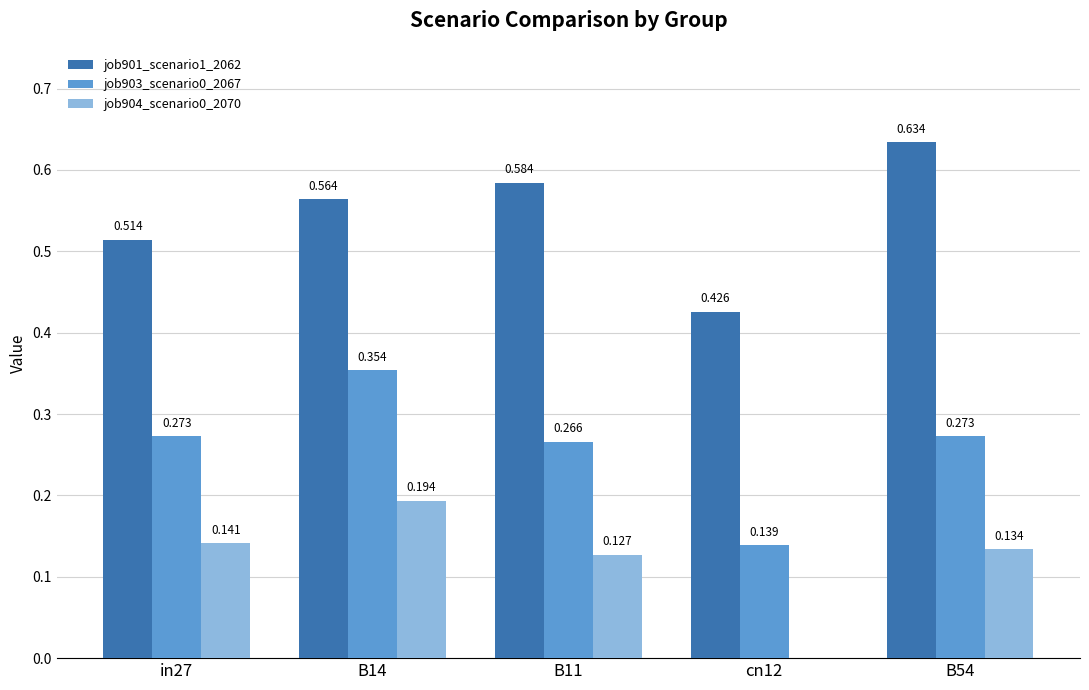

Is the value of job901_scenario1_2062 at B54 greater than the value of job903_scenario0_2067 at B14?

Yes